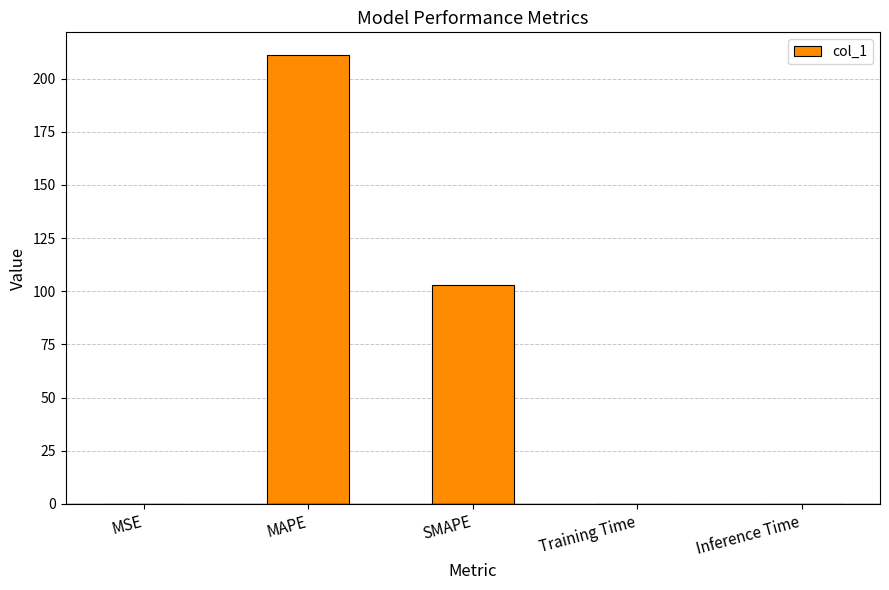

Count the number of data series in this chart.

1